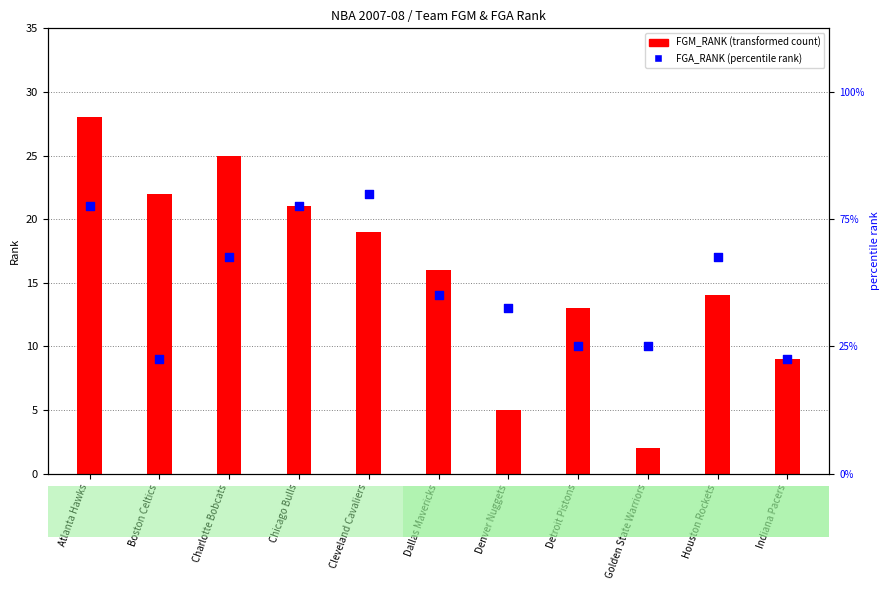

What is the change in value from Chicago Bulls to Cleveland Cavaliers?

+1